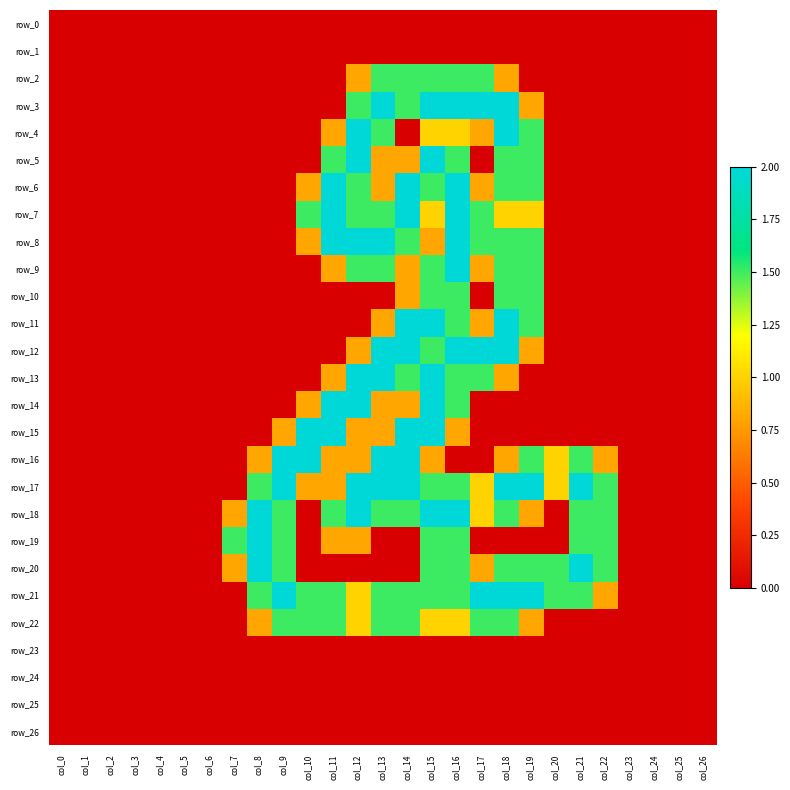

How many categories are shown in the chart?

27